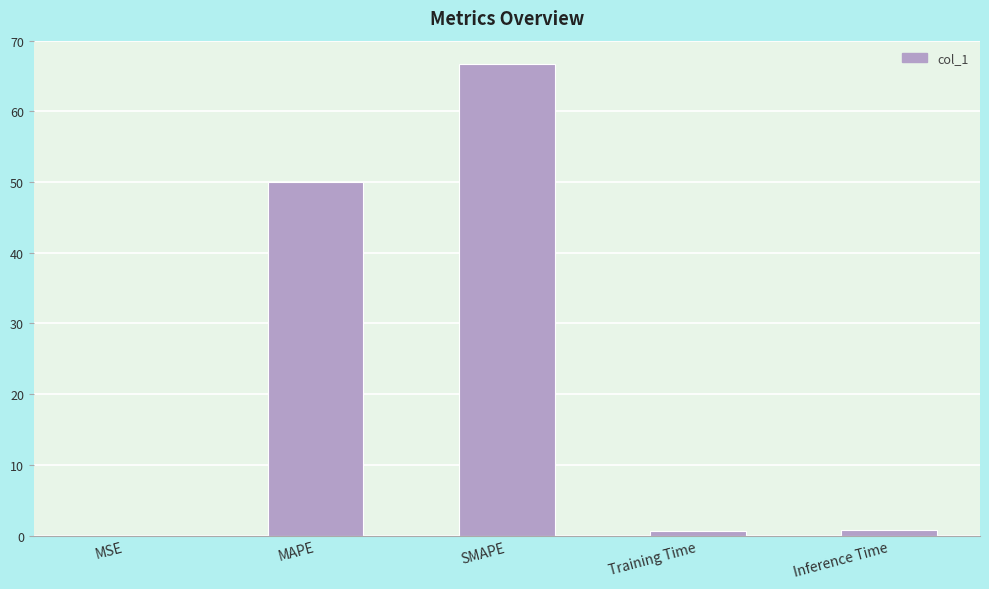

What is the sum of the values at MAPE and SMAPE?

116.7